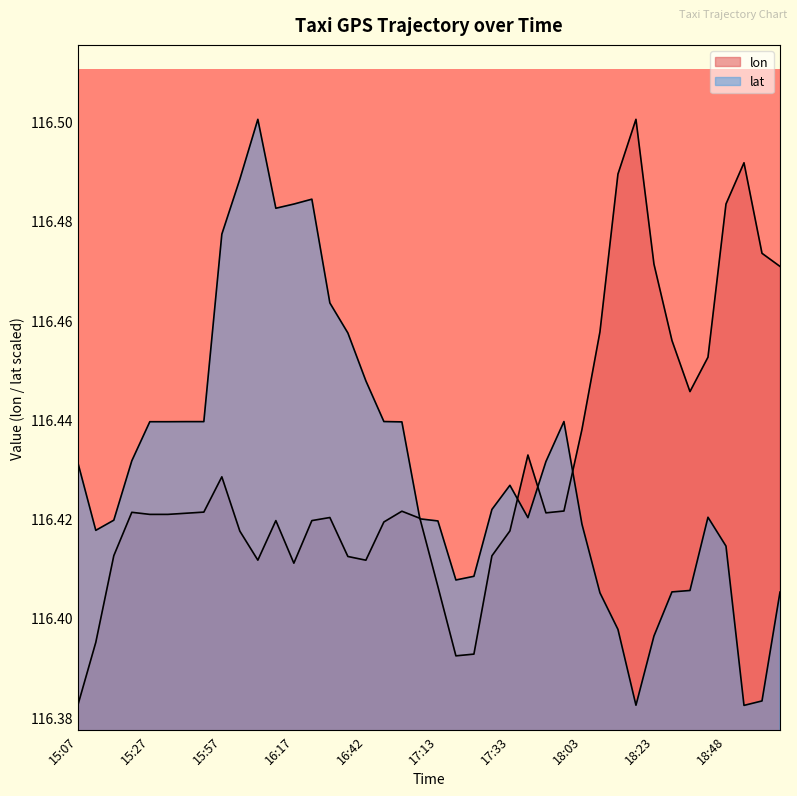

Where is lat nearest to the value 116?

18:53